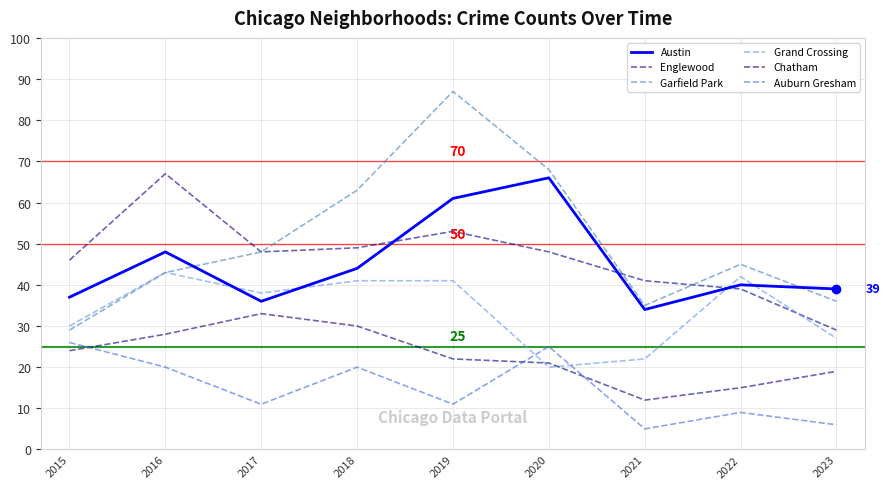

What is the difference between the maximum and minimum values in the Grand Crossing series?

23